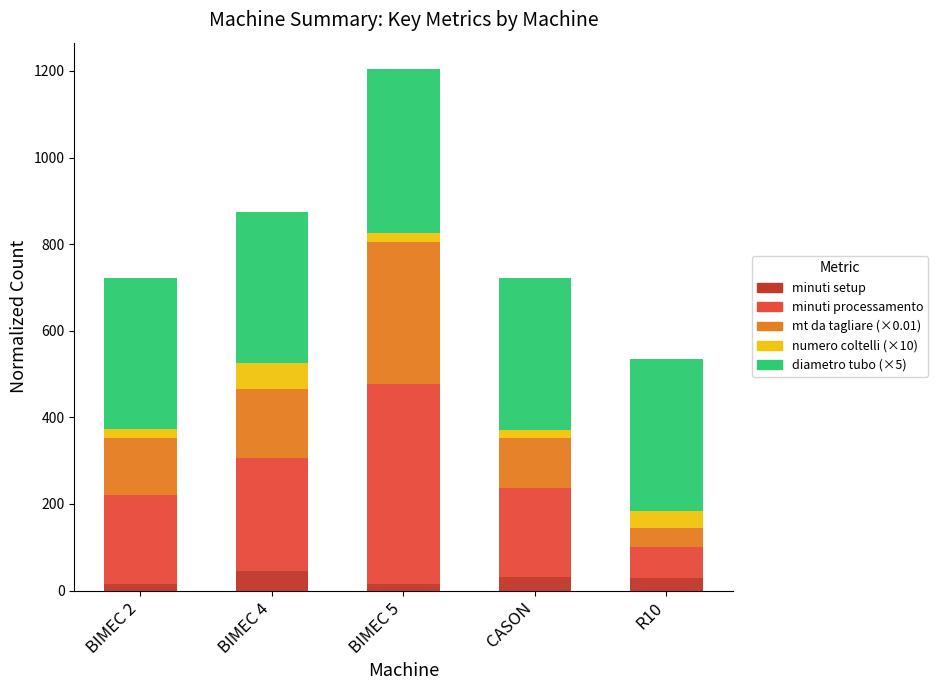

What is the total value across all series at BIMEC 4?

874.6